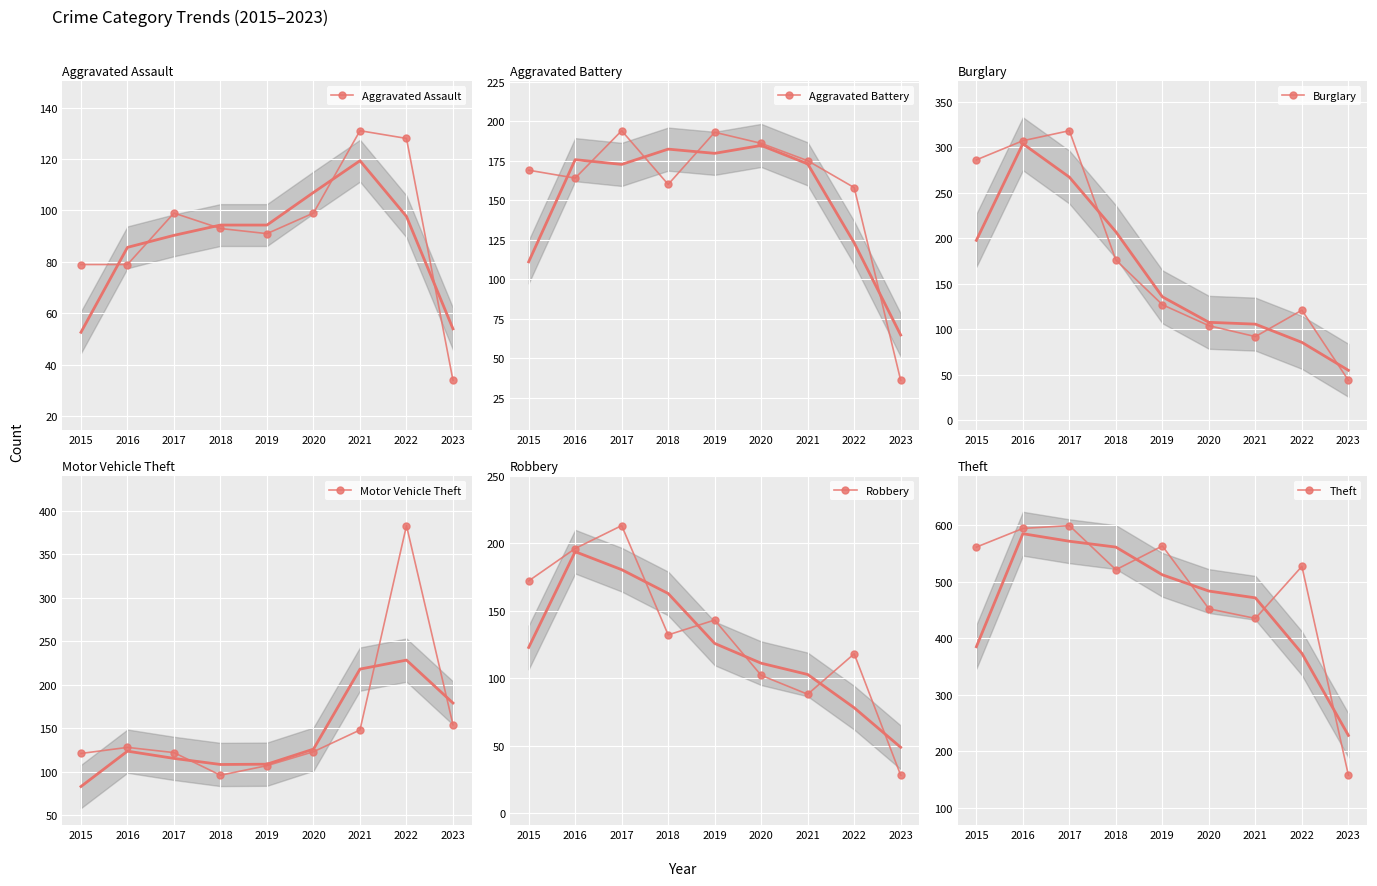

What is the value of the Robbery point at the 9th from the left?

28